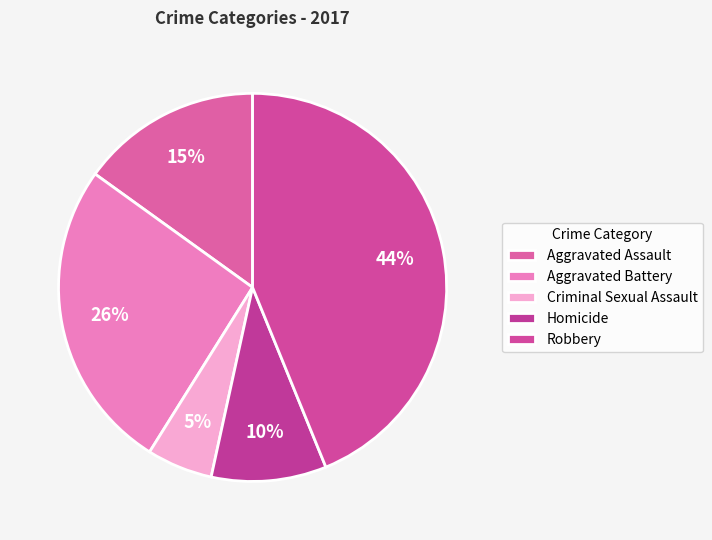

To the nearest percent, what is the average slice percentage?

20%